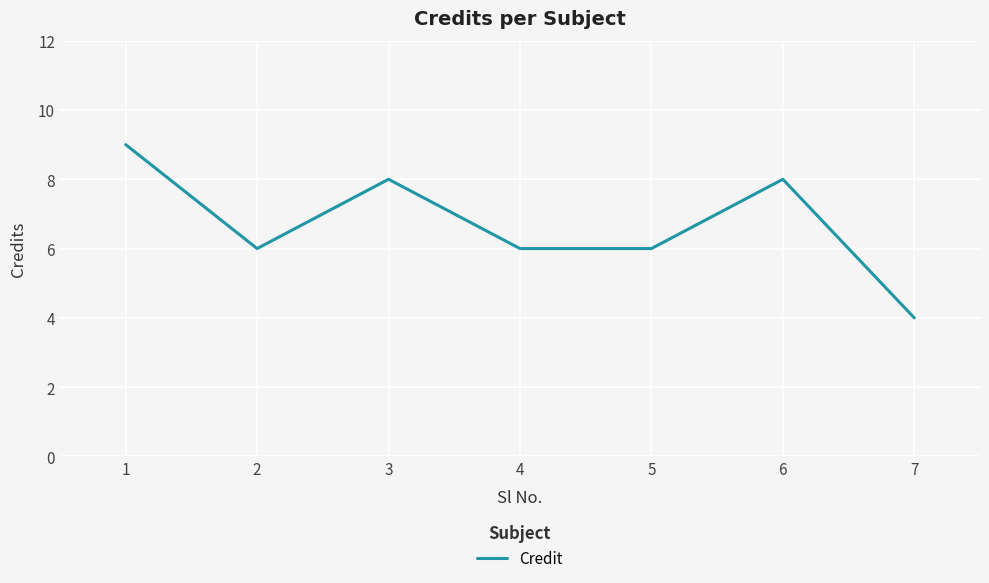

What is the sum of all values?

47